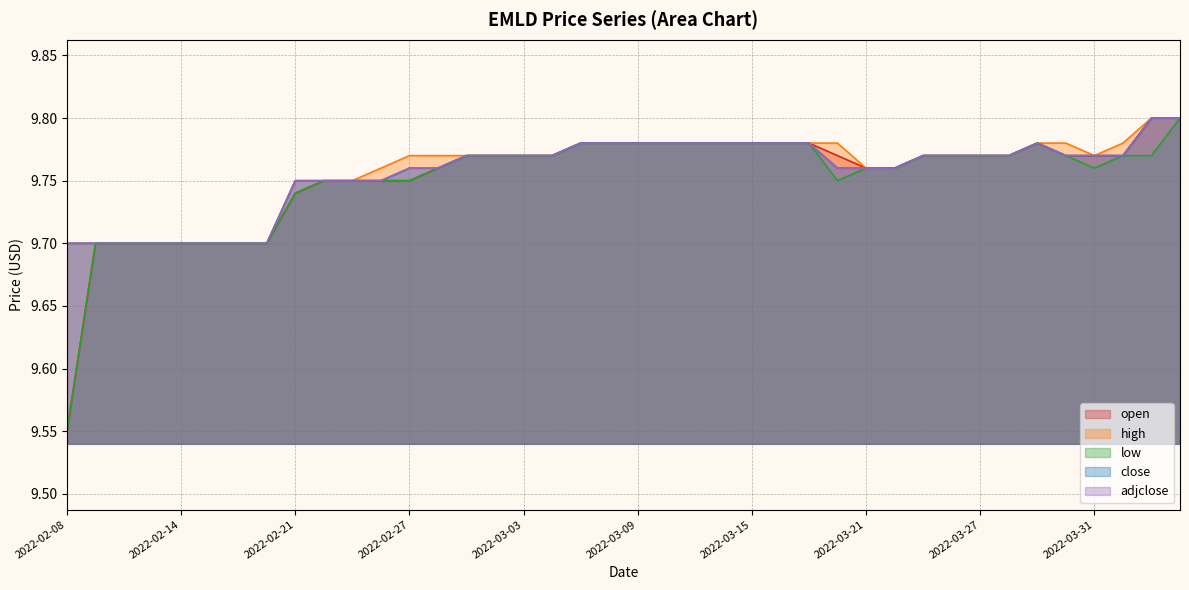

At 2022-03-03, list the series in order from smallest to largest.

open, high, low, close, adjclose